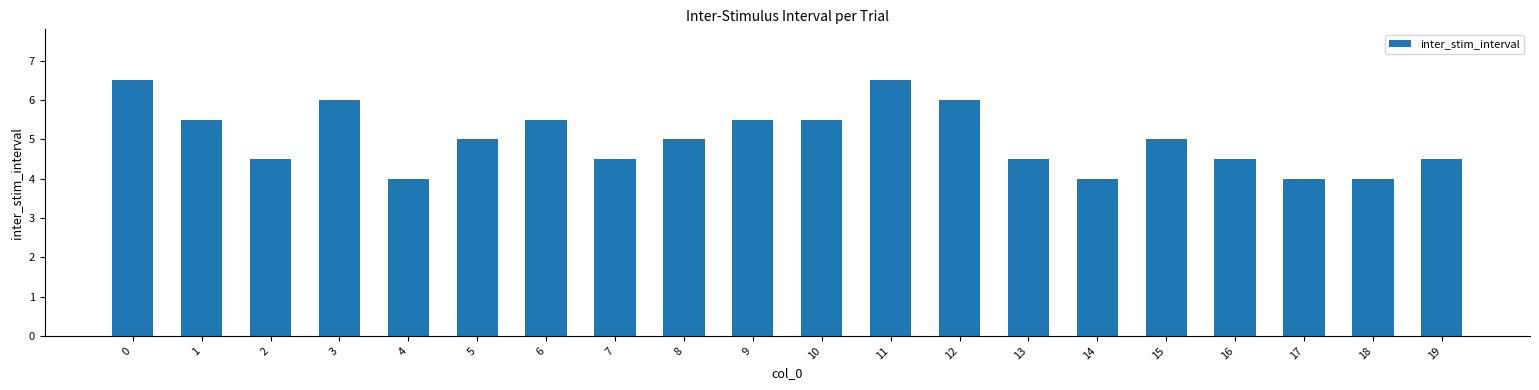

True or false: the data shows 6.0 at 3.

True